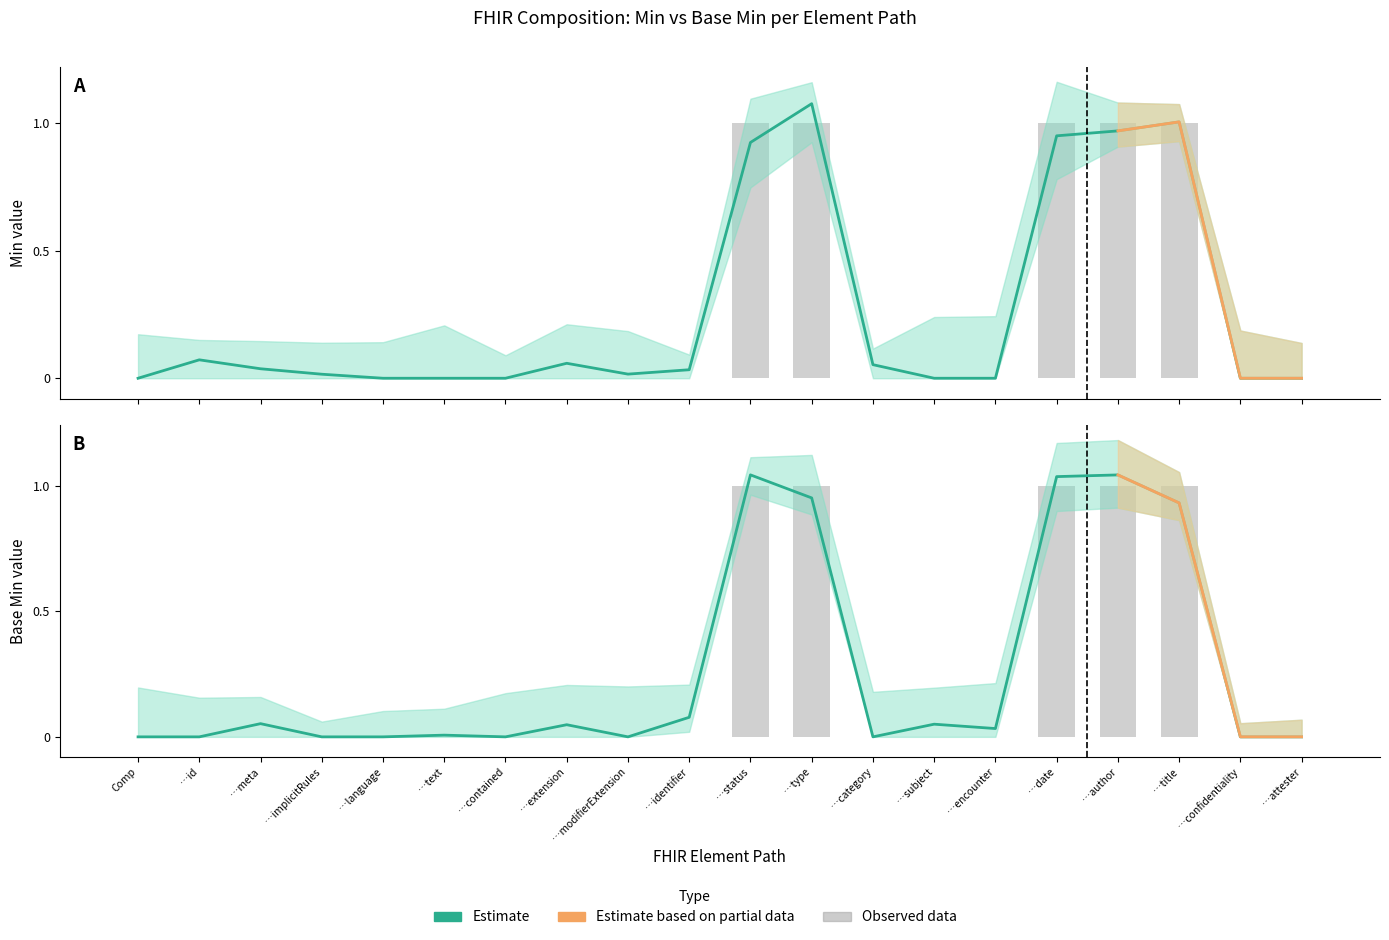

List the labels in order of value, smallest first.

Comp, …id, …implicitRules, …language, …contained, …modifierExtension, …category, …confidentiality, …attester, …text, …encounter, …extension, …subject, …meta, …identifier, …title, …type, …date, …author, …status